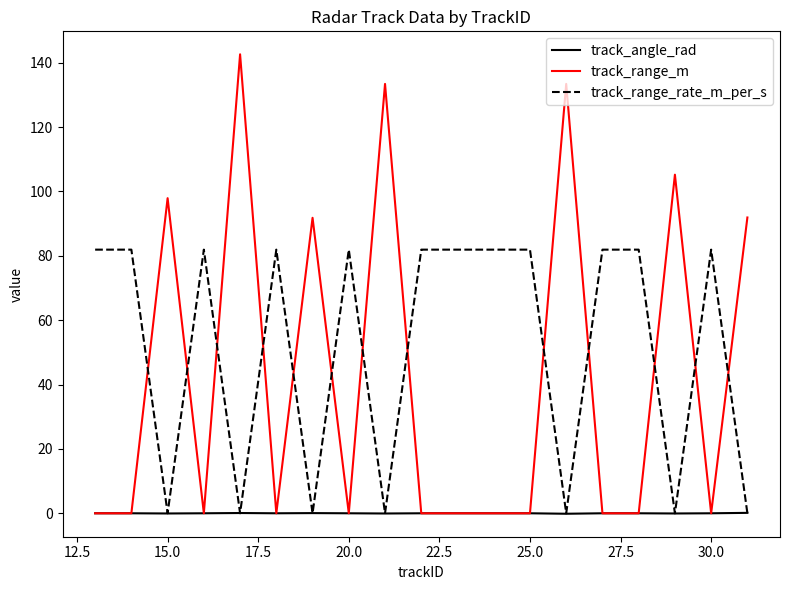

Which series ends up on top after the final intersection of track_range_m and track_range_rate_m_per_s?

track_range_m